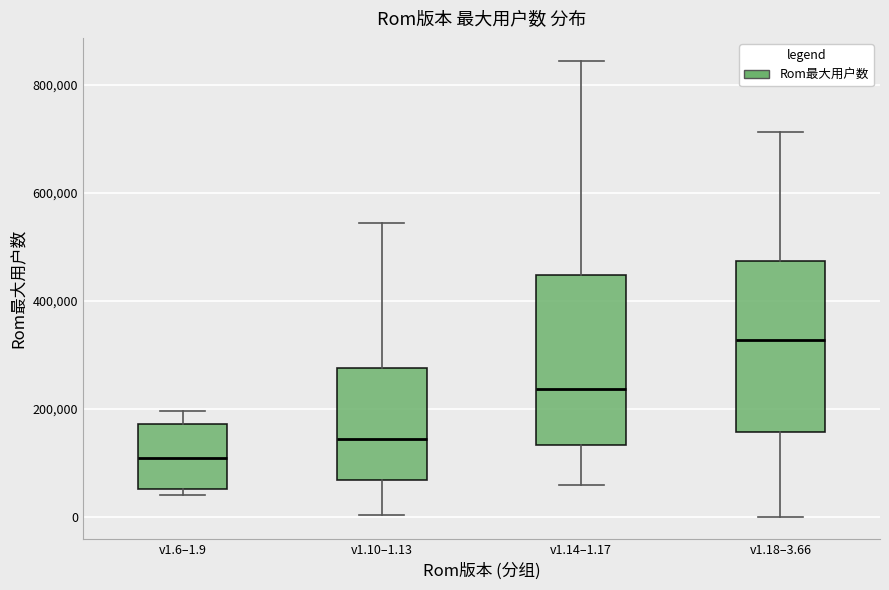

Where is the upper edge of the box for v1.10–1.13 on the y-axis? The values are not printed on the chart, so give them approximately, as read against the axis.

280000